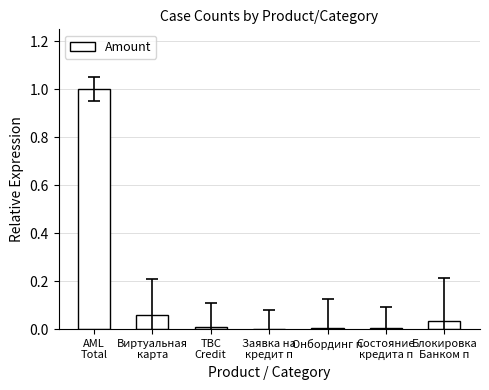

What is the sum of all values?

1.1